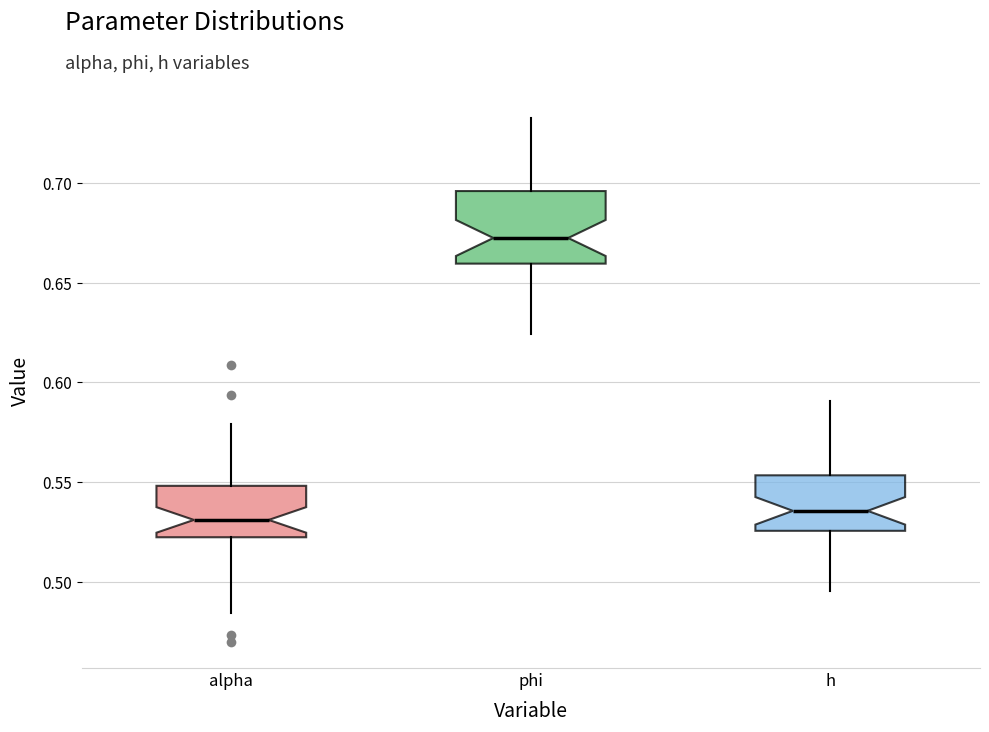

Reading left to right, transcribe this box plot: for each box, give where its median line is, the range the box spans, and where its two whiskers end, as read against the y-axis. The values are not printed on the chart, so give them approximately, as read against the axis.

alpha: median 0.530, box 0.520 to 0.550, whiskers 0.485 to 0.580
phi: median 0.675, box 0.660 to 0.695, whiskers 0.625 to 0.735
h: median 0.535, box 0.525 to 0.555, whiskers 0.495 to 0.590